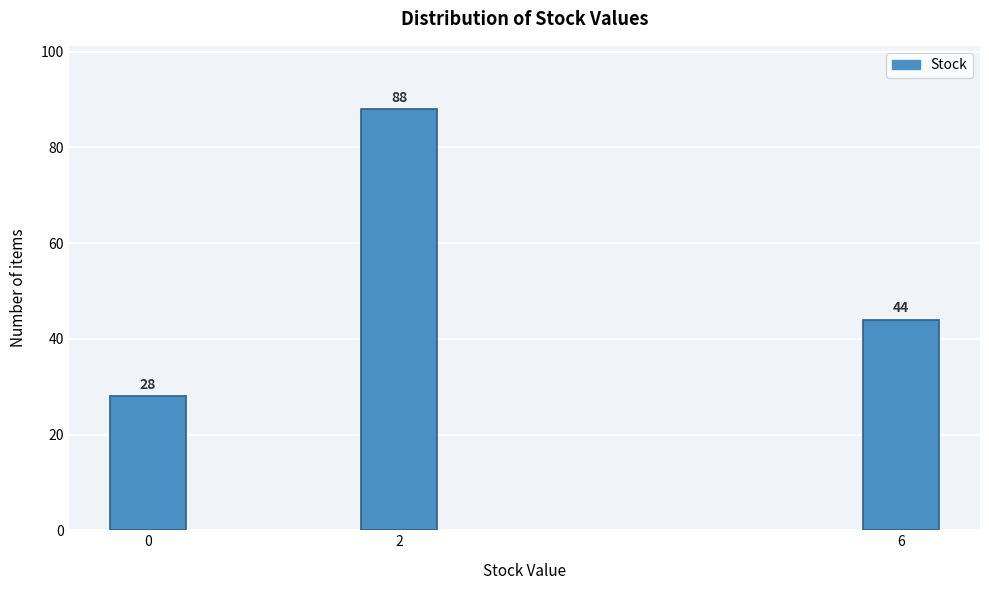

Reading left to right, what are all the values shown in this chart?

28	88	44